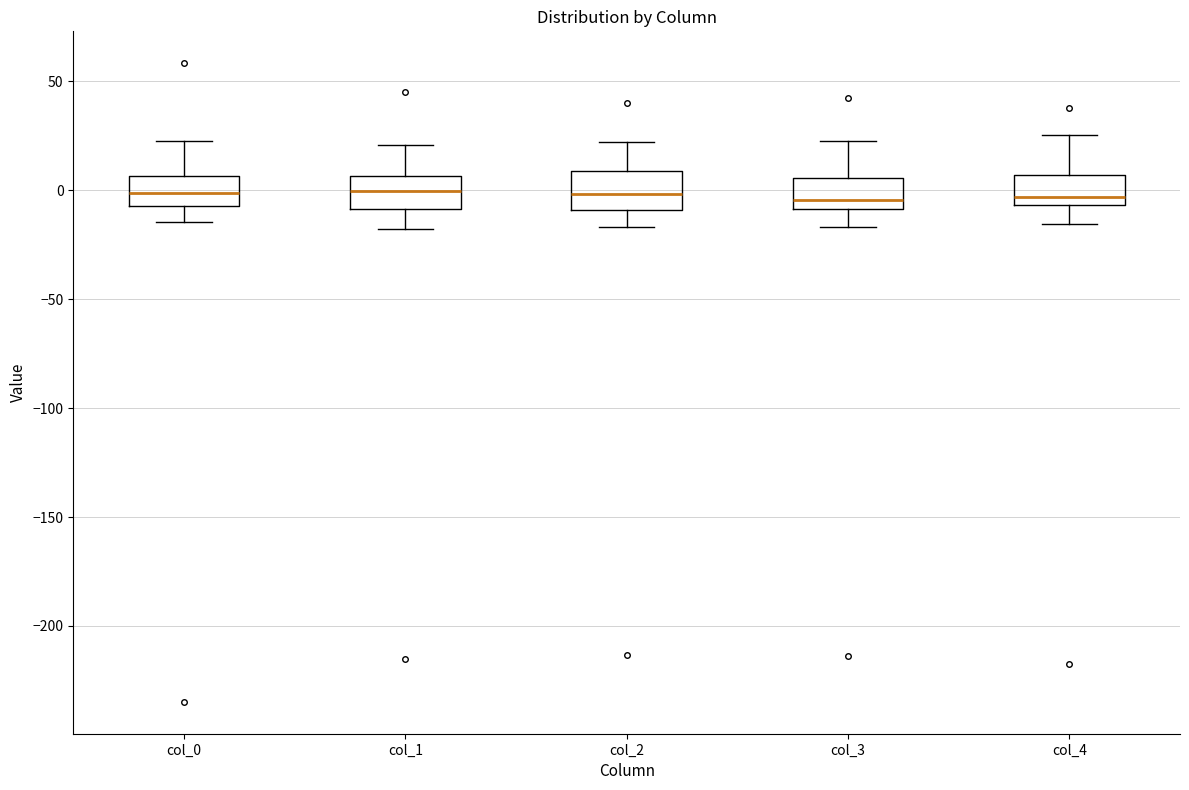

Reading left to right, read every box against the y-axis: the position of its median line, the range the box covers, and the ends of its whiskers. The values are not printed on the chart, so give them approximately, as read against the axis.

col_0: median 0, box -5 to 5, whiskers -15 to 25
col_1: median 0, box -10 to 5, whiskers -20 to 20
col_2: median 0, box -10 to 10, whiskers -15 to 20
col_3: median -5, box -10 to 5, whiskers -15 to 25
col_4: median -5 (just above the box's lower edge), box -5 to 5, whiskers -15 to 25